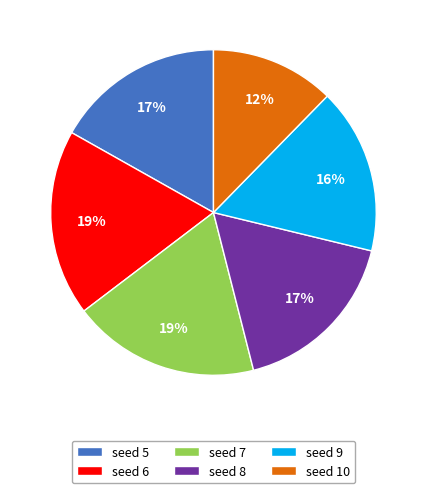

What is the ratio of the value at seed 5 to the value at seed 8?

1.0